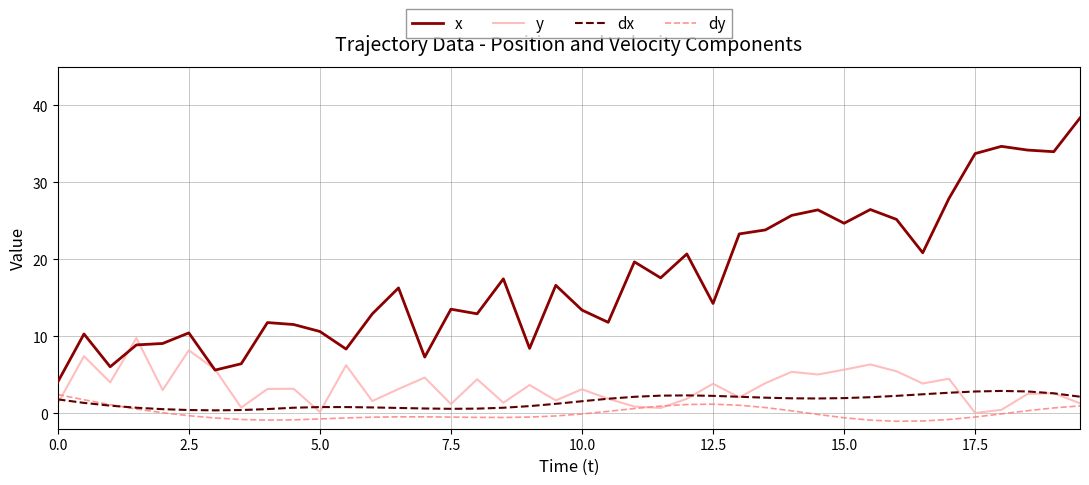

What is the minimum value for x?

4.1